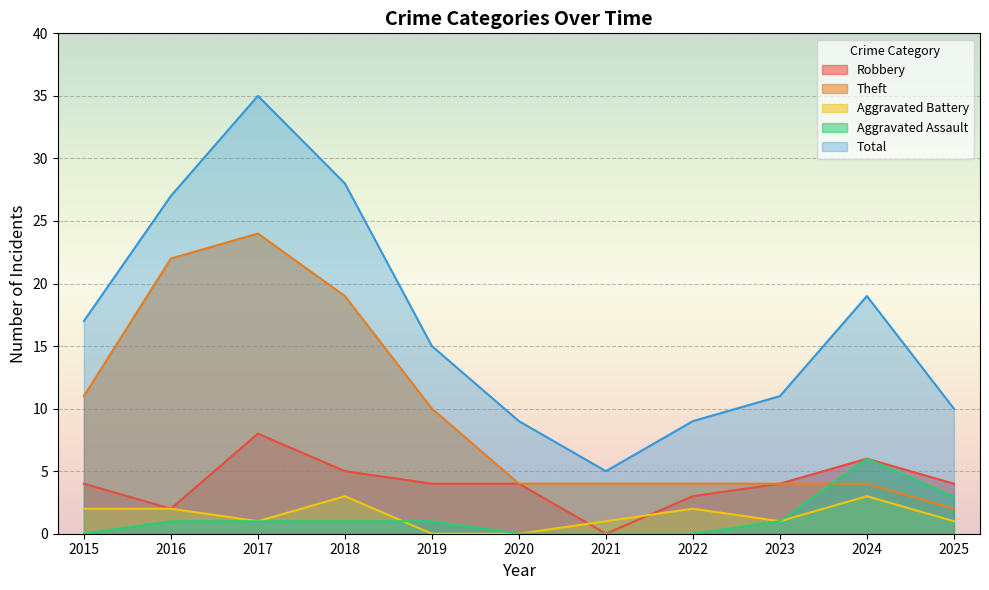

What is the value of the Aggravated Battery point at the 7th from the left?

1